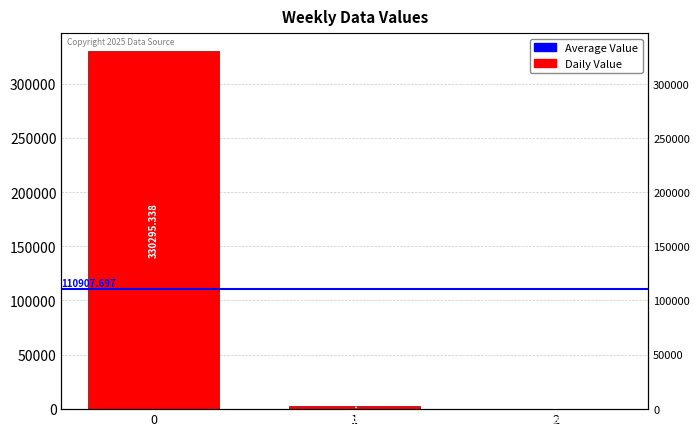

How many bars are there in total?

3